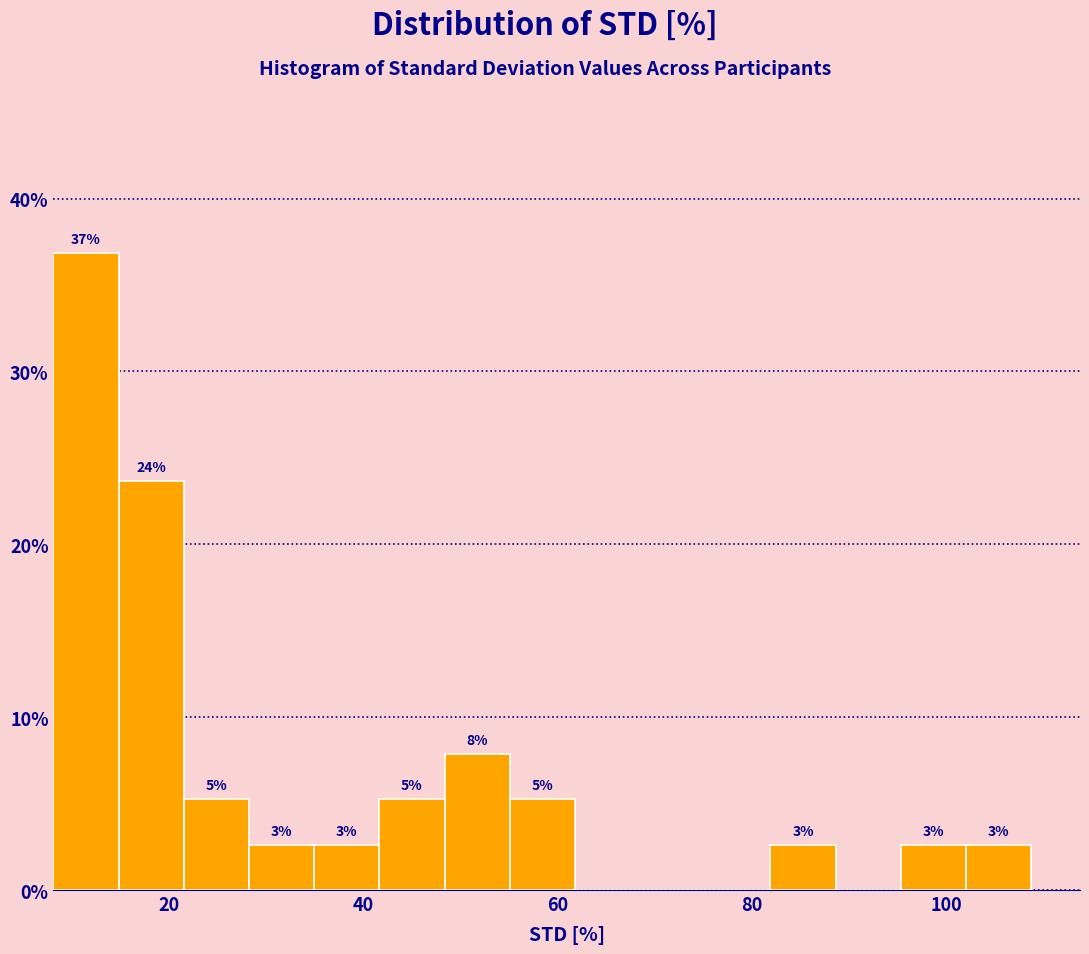

Read against the x-axis, roughly where is the centre of the tallest bar?

12